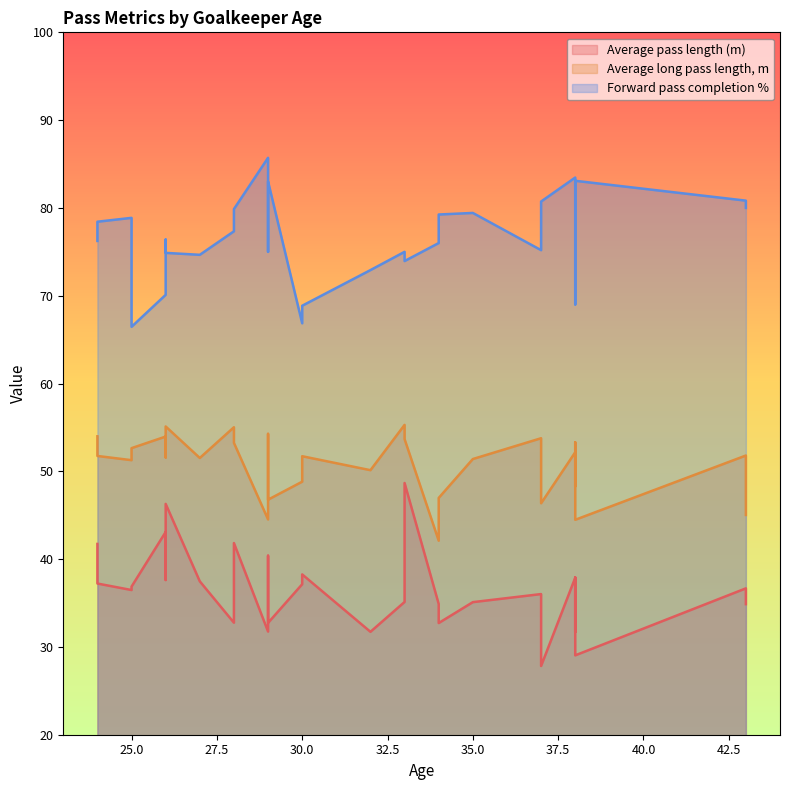

The Forward pass completion % series shows 44.7 at 14. True or false?

False